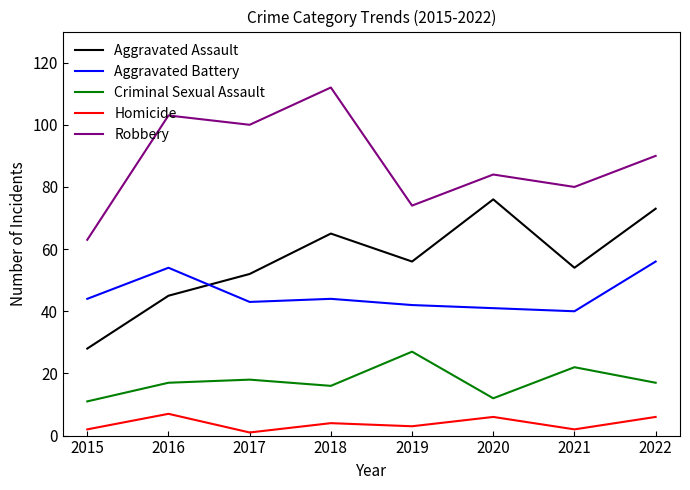

What is the average value of the Criminal Sexual Assault series?

18